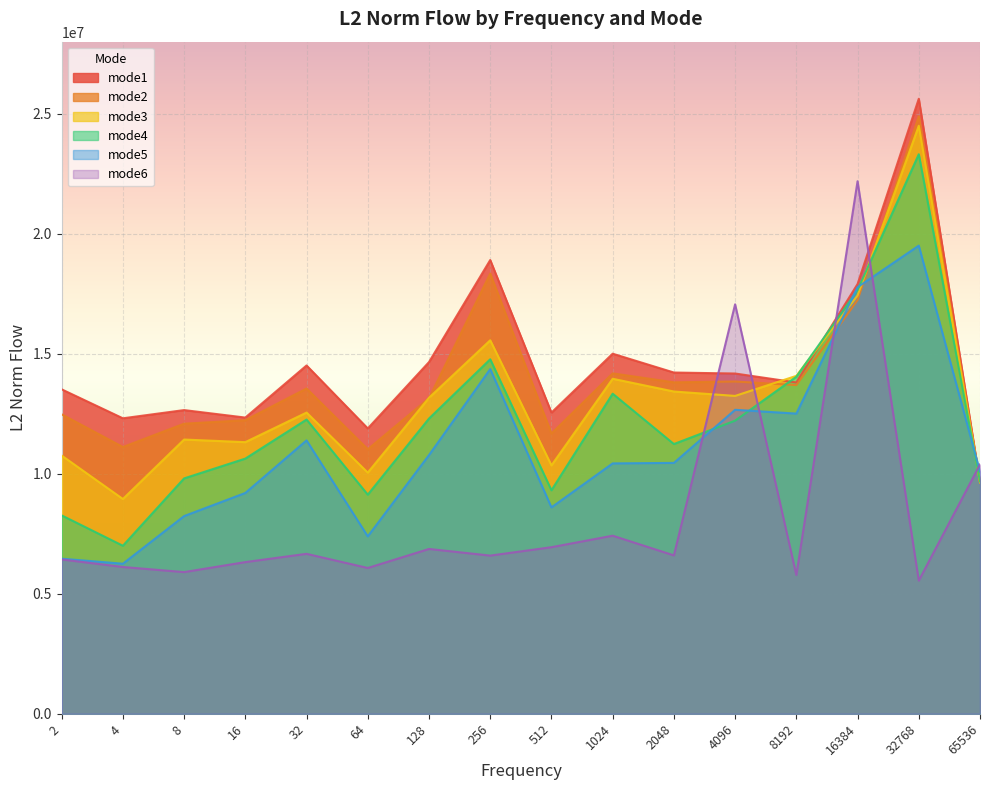

True or false: mode2 and mode1 intersect in this chart.

False